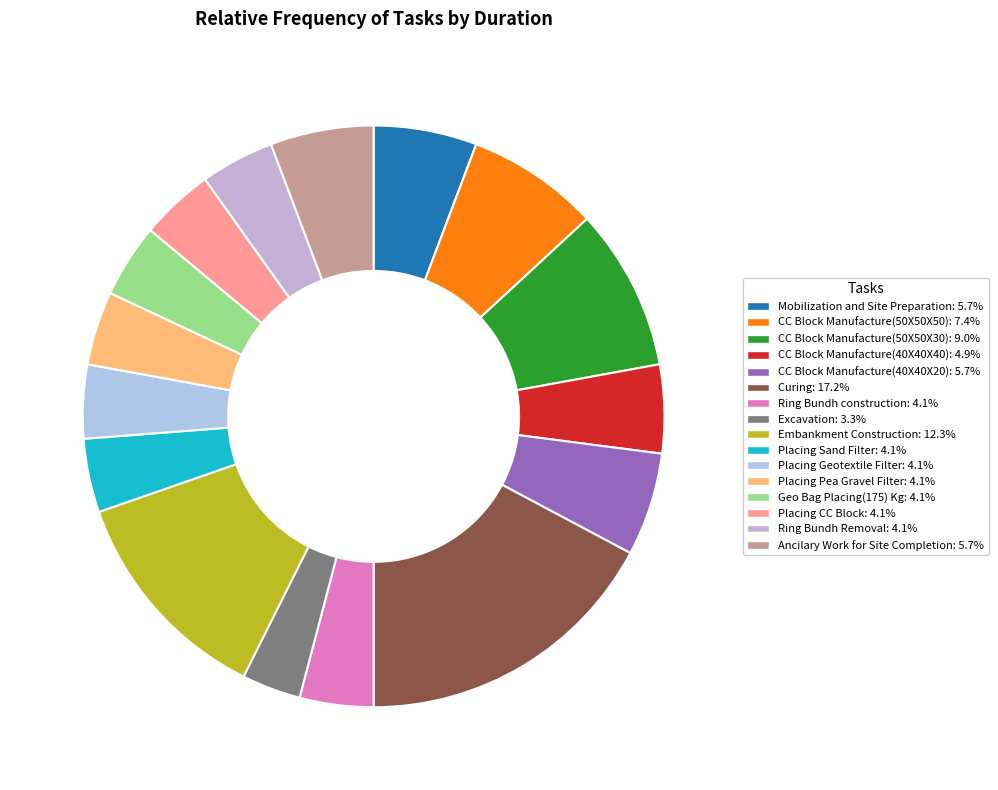

What percentage is the Geo Bag Placing(175) Kg slice, to the nearest percent?

4%